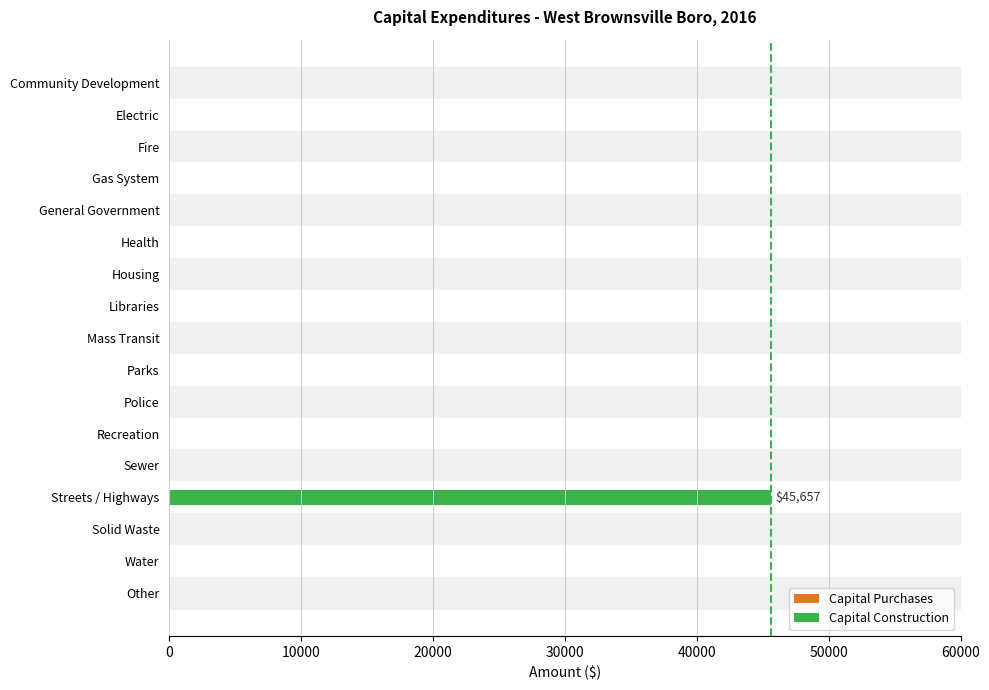

What is the sum of all values?

45657